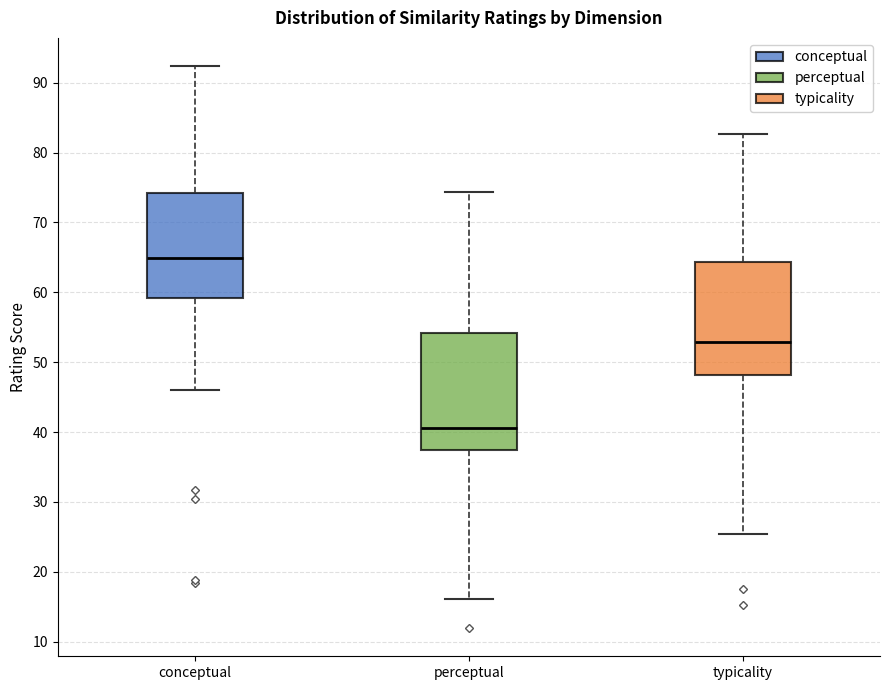

Reading left to right, transcribe this box plot: for each box, give where its median line is, the range the box spans, and where its two whiskers end, as read against the y-axis. The values are not printed on the chart, so give them approximately, as read against the axis.

conceptual: median 65, box 59 to 74, whiskers 46 to 92
perceptual: median 41, box 37 to 54, whiskers 16 to 74
typicality: median 53, box 48 to 64, whiskers 25 to 83